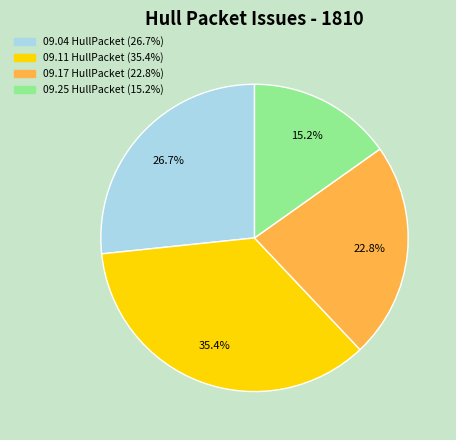

Is there any slice that represents more than half of the pie?

No